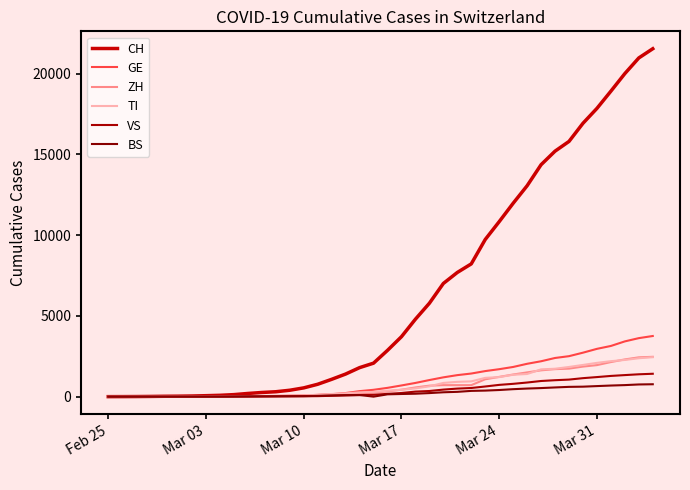

How many lines are shown in the chart?

6